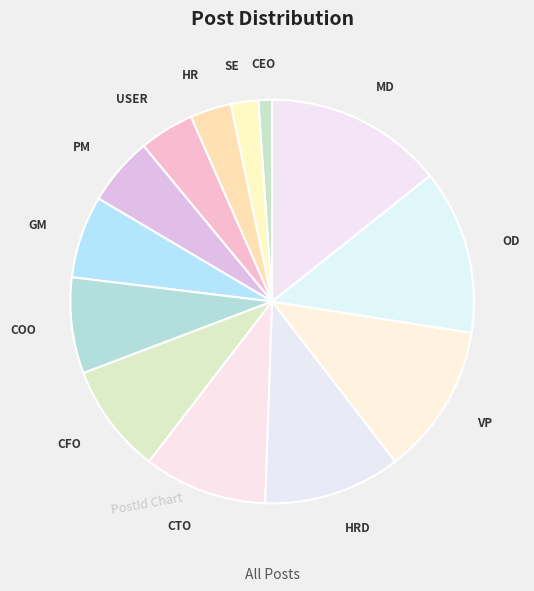

Rank the categories by value from highest to lowest.

MD, OD, VP, HRD, CTO, CFO, COO, GM, PM, USER, HR, SE, CEO